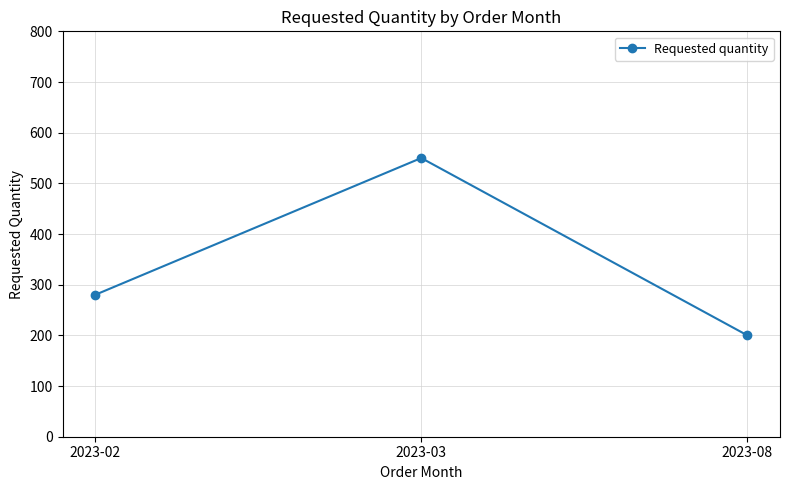

Reading left to right, what are all the values shown in this chart?

280	550	200